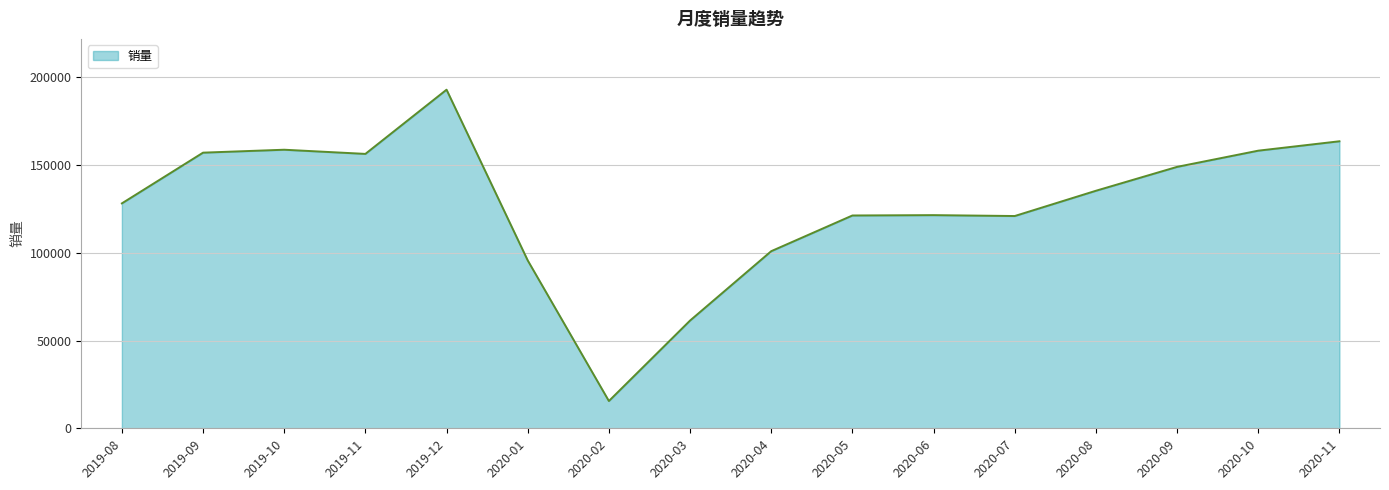

Is it true that the value at 2020-10 is 158228?

True